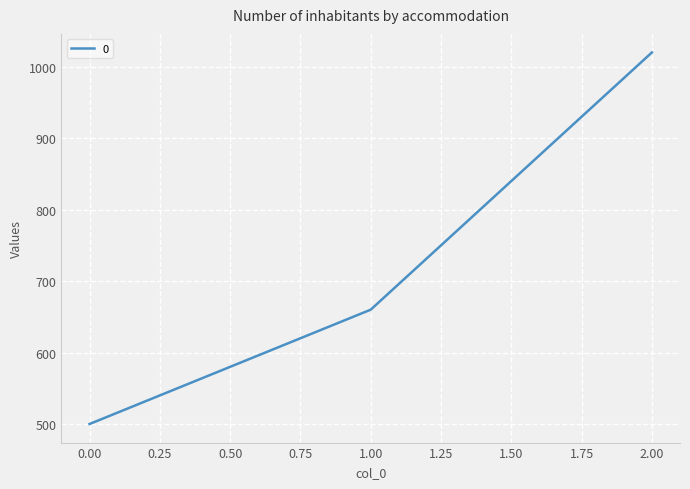

At which label is the value closest to 760?

1.00